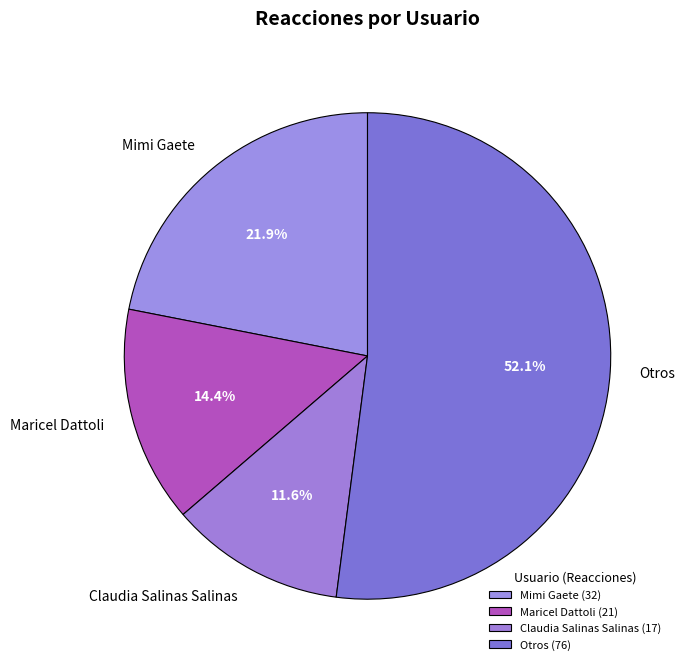

Which has a higher value, Claudia Salinas Salinas or Mimi Gaete?

Mimi Gaete